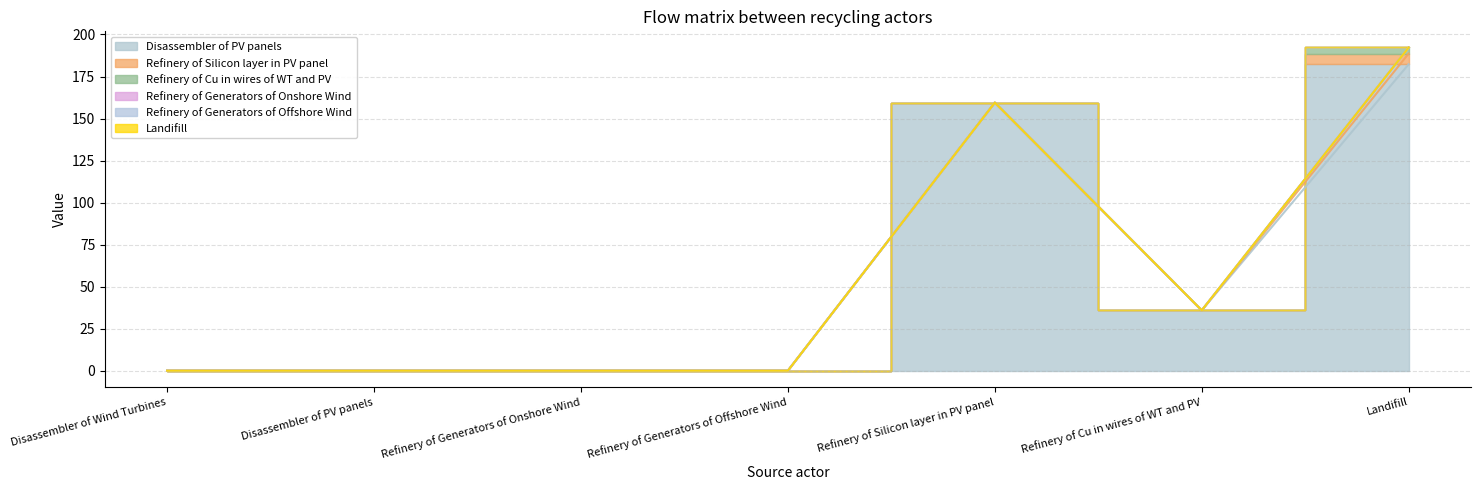

What is the average value of the Refinery of Cu in wires of WT and PV series?

0.5